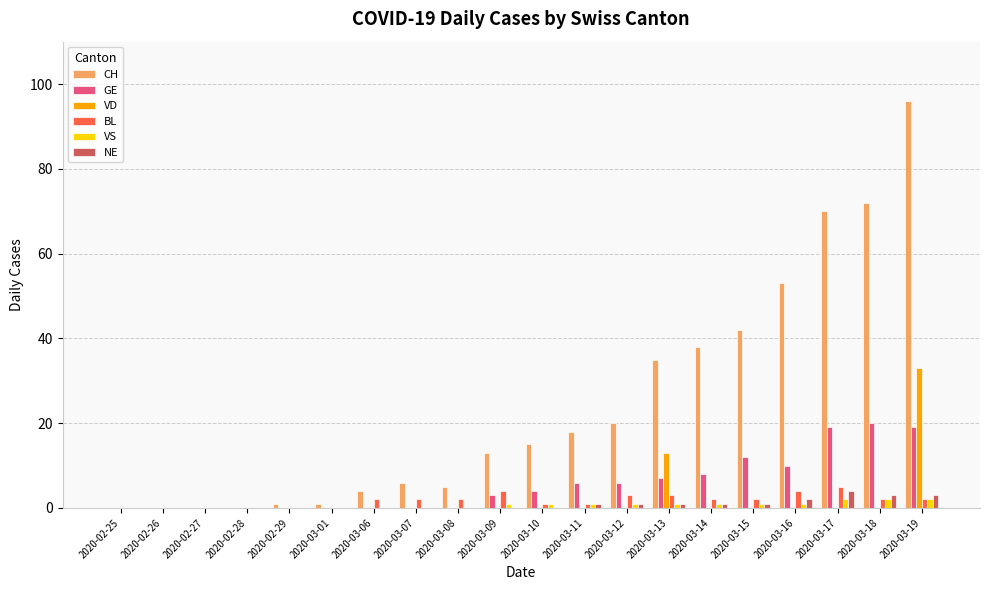

Between 2020-03-08 and 2020-03-10, which series saw the biggest shift?

CH